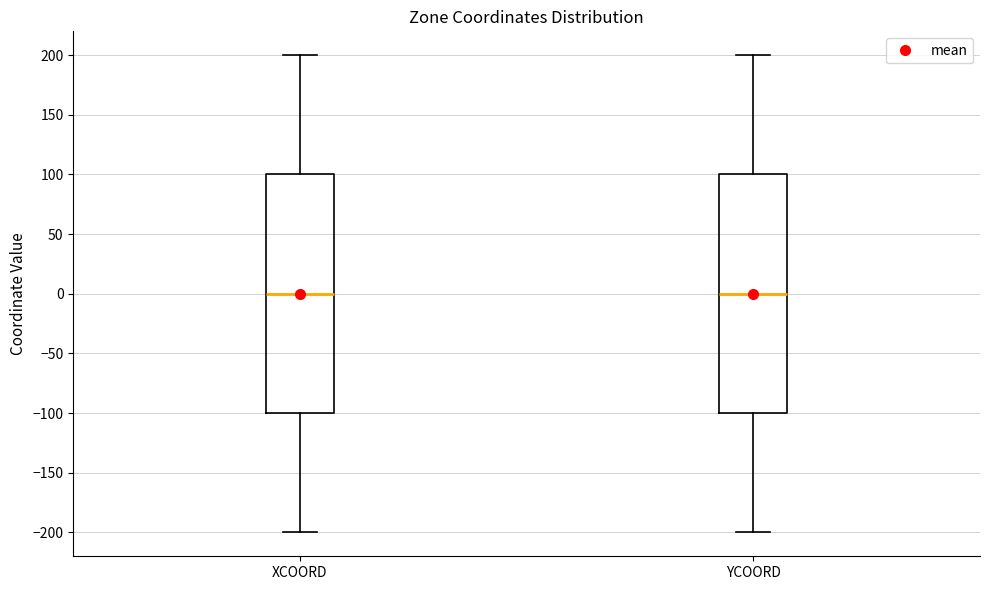

Reading left to right, read every box against the y-axis: the position of its median line, the range the box covers, and the ends of its whiskers. The values are not printed on the chart, so give them approximately, as read against the axis.

XCOORD: median 0, box -100 to 100, whiskers -200 to 200
YCOORD: median 0, box -100 to 100, whiskers -200 to 200